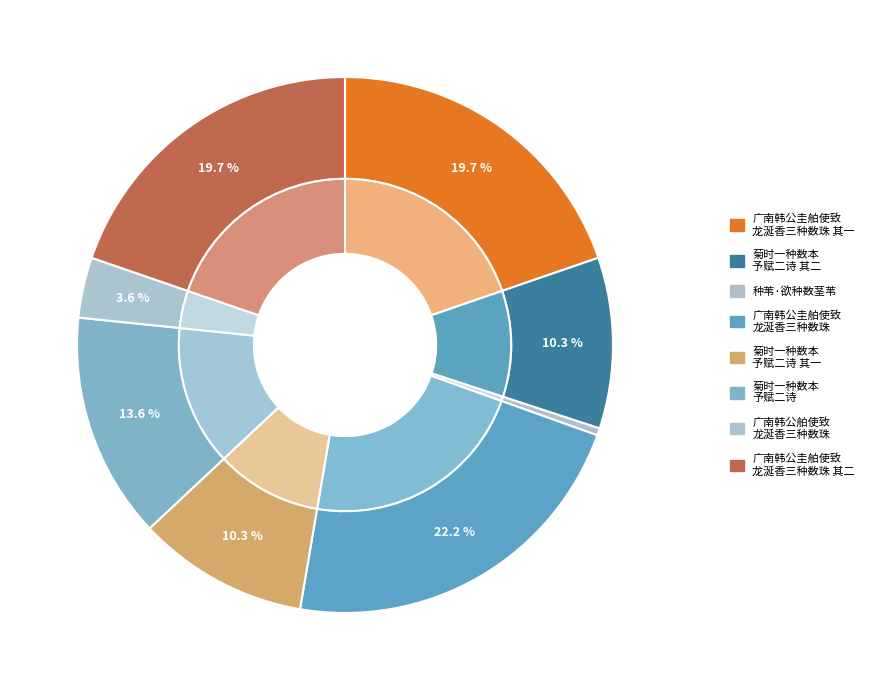

Count the number of slices in the pie.

8